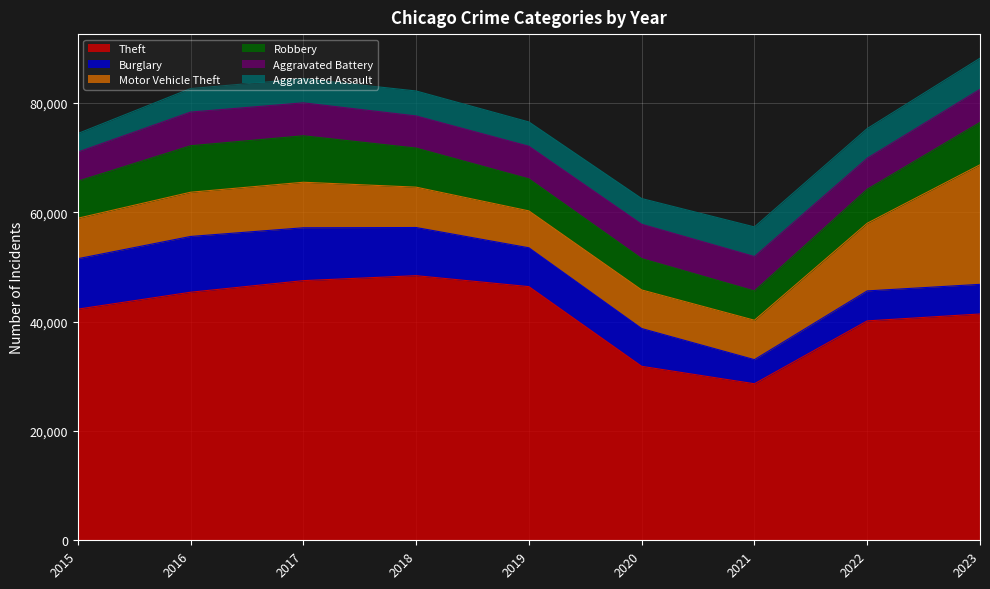

Is it true that Aggravated Assault equals 4400 at 2017?

True